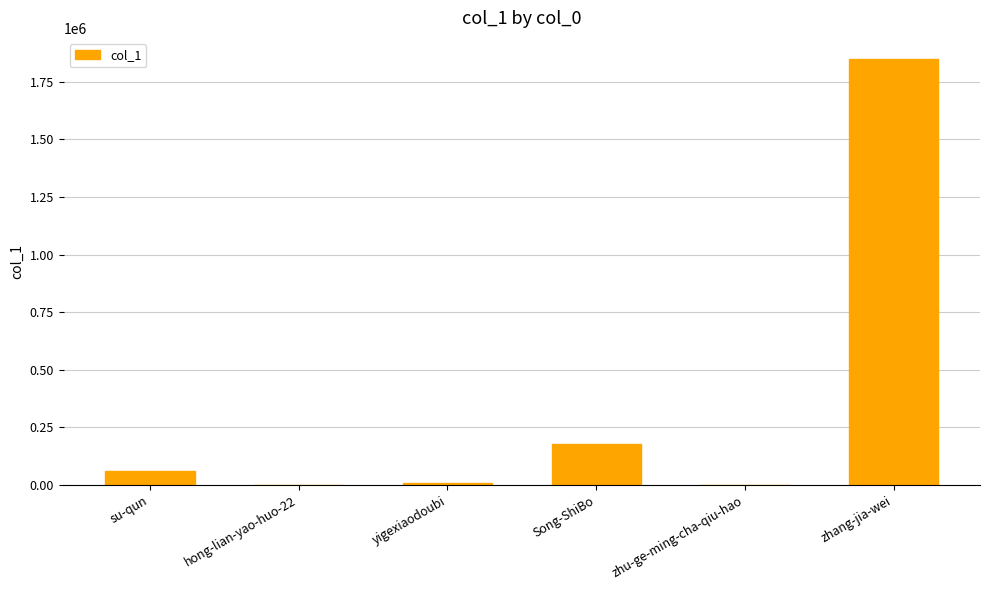

What is the change in value from su-qun to zhang-jia-wei?

+1784698